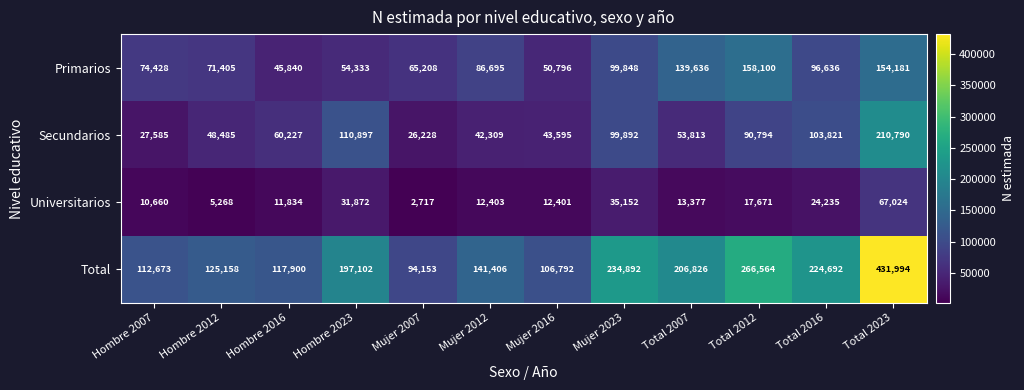

What is the sum of the Universitarios values at Hombre 2007 and Total 2023?

77684